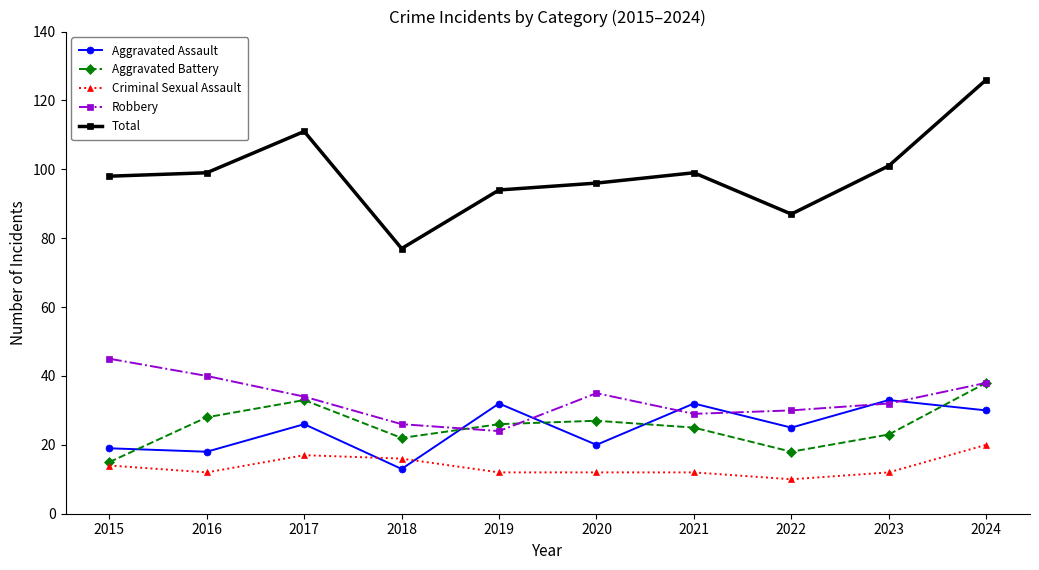

Between 2018 and 2020, which series saw the biggest shift?

Total